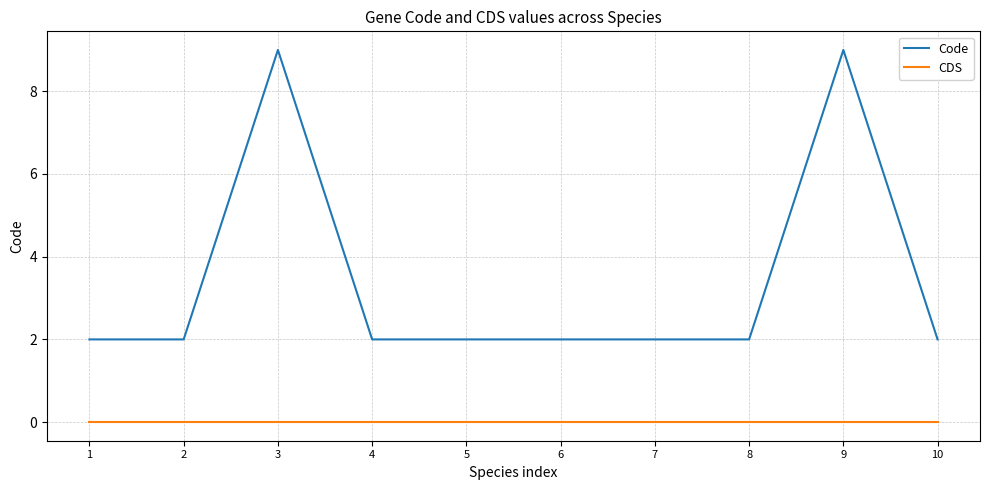

What is the difference between the second highest and second lowest values in the Code series?

7